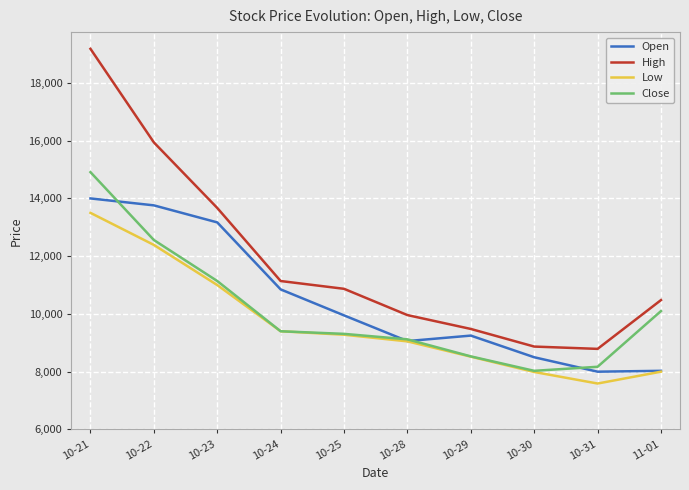

True or false: Low and High cross at least once.

False